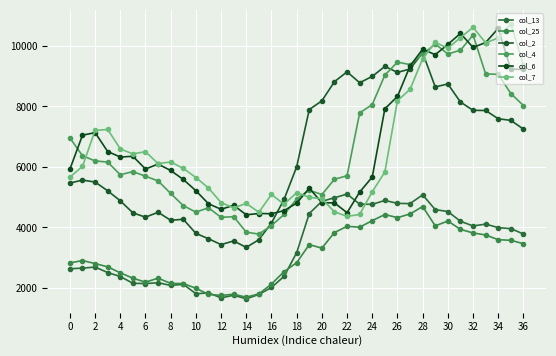

Does the chart have visible grid lines?

Yes